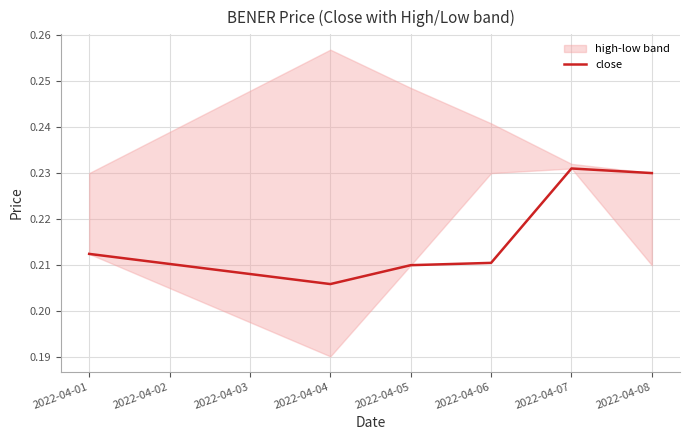

Does the chart have visible grid lines?

Yes